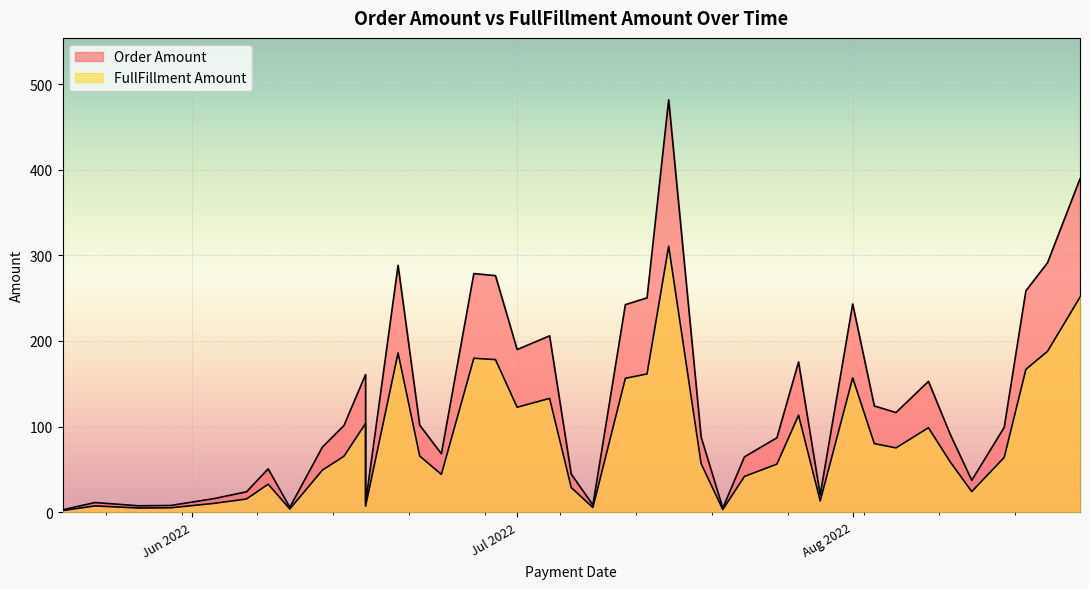

Is it true that Order Amount equals 7.7 at 2022-05-30?

True